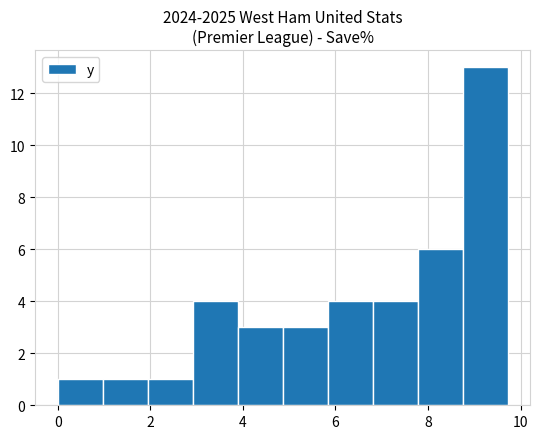

Reading left to right, transcribe this chart: for each bar, give the range it covers on the x-axis and its height. Neither the bar edges nor the heights are printed on the chart, so give them approximately, as read against the axes.

0.0 to 1.0: 1
1.0 to 2.0: 1
2.0 to 3.0: 1
3.0 to 3.8: 4
3.8 to 4.8: 3
4.8 to 5.8: 3
5.8 to 6.8: 4
6.8 to 7.8: 4
7.8 to 8.8: 6
8.8 to 9.8: 13